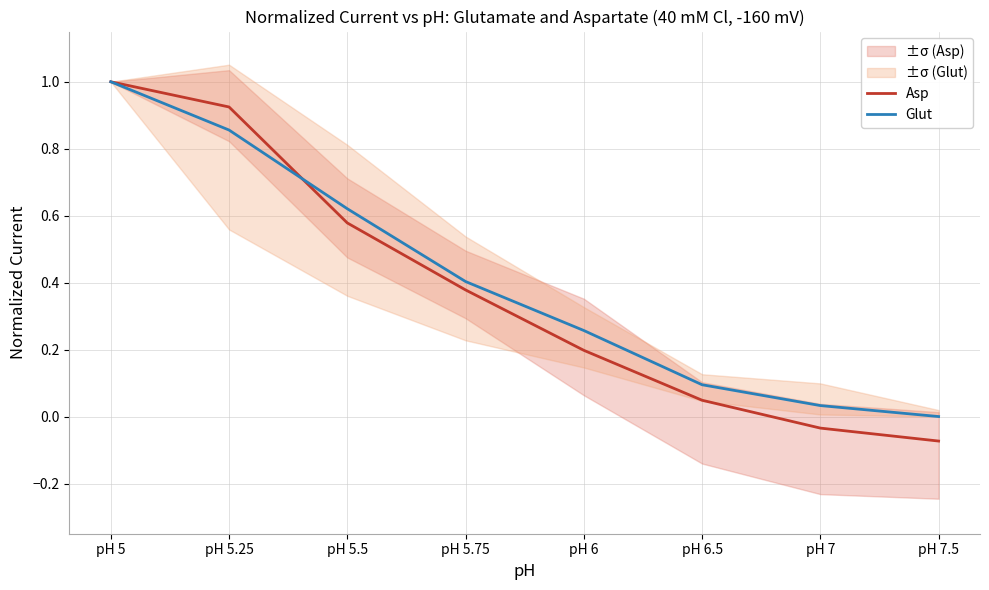

What is the greatest value displayed?

1.0